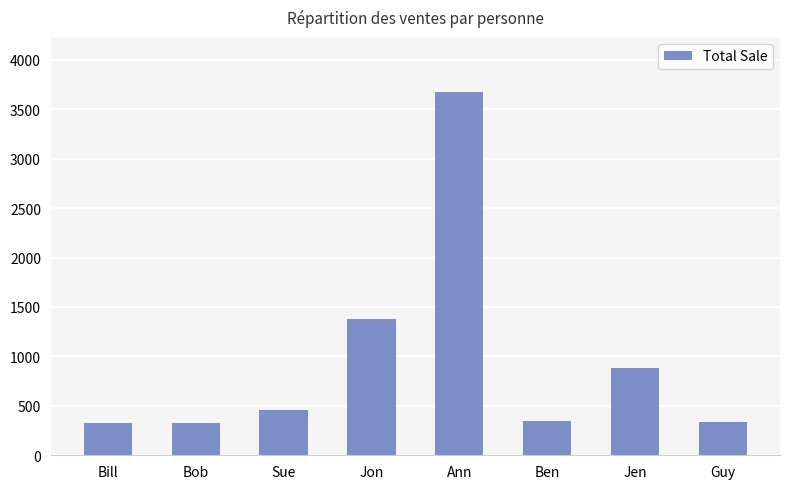

What is the sum of all values?

7729